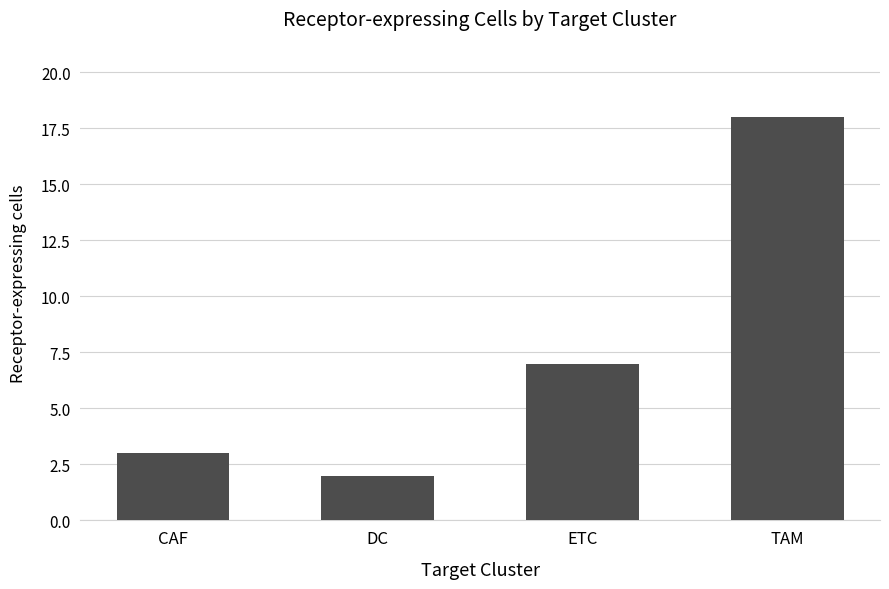

What is the label of the 3rd bar from the right?

DC